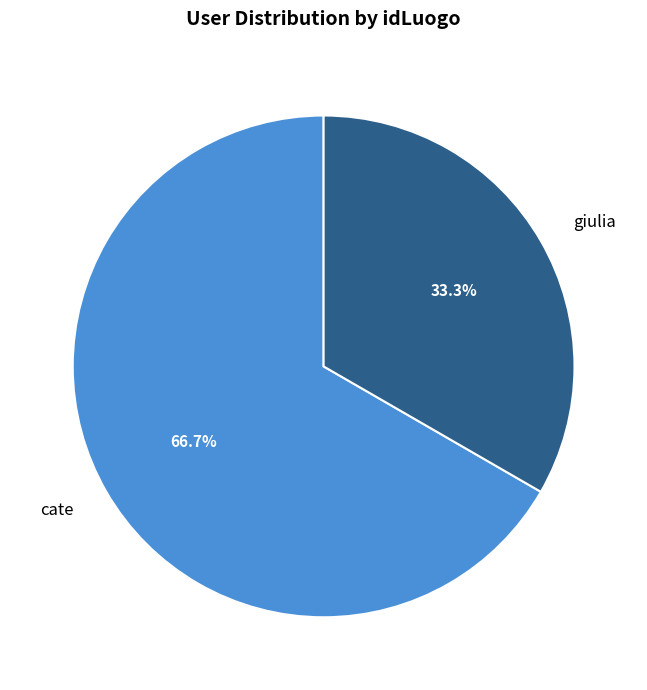

Between giulia and cate, which is larger?

cate